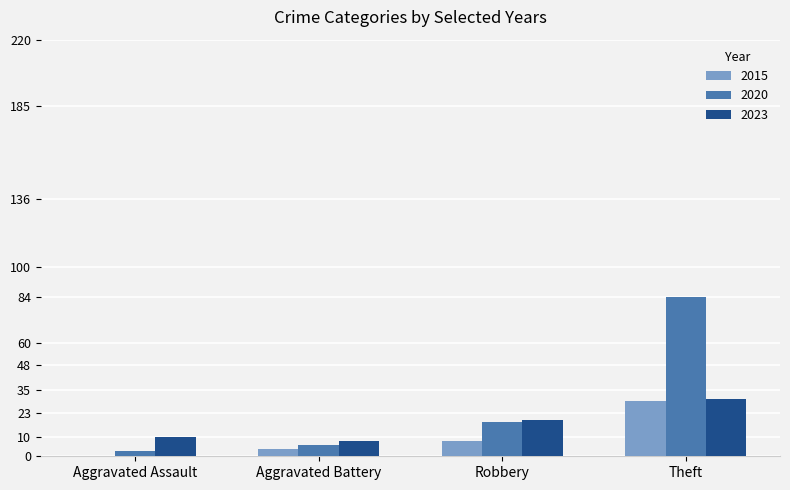

The value of 2015 at Robbery is 8. True or false?

True